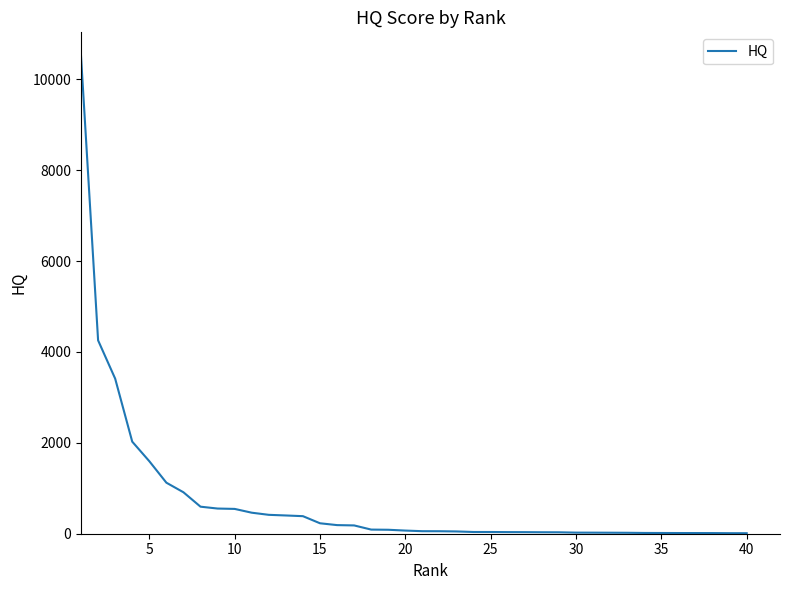

How many categories are shown in the chart?

40